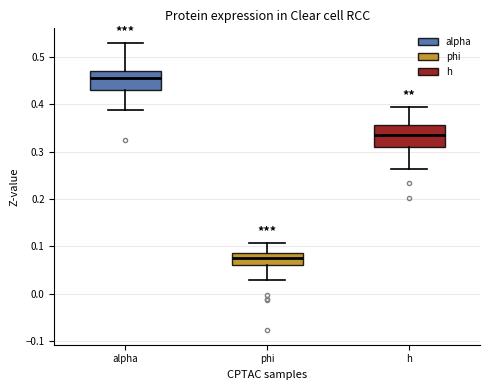

Which box has the lowest median line?

phi